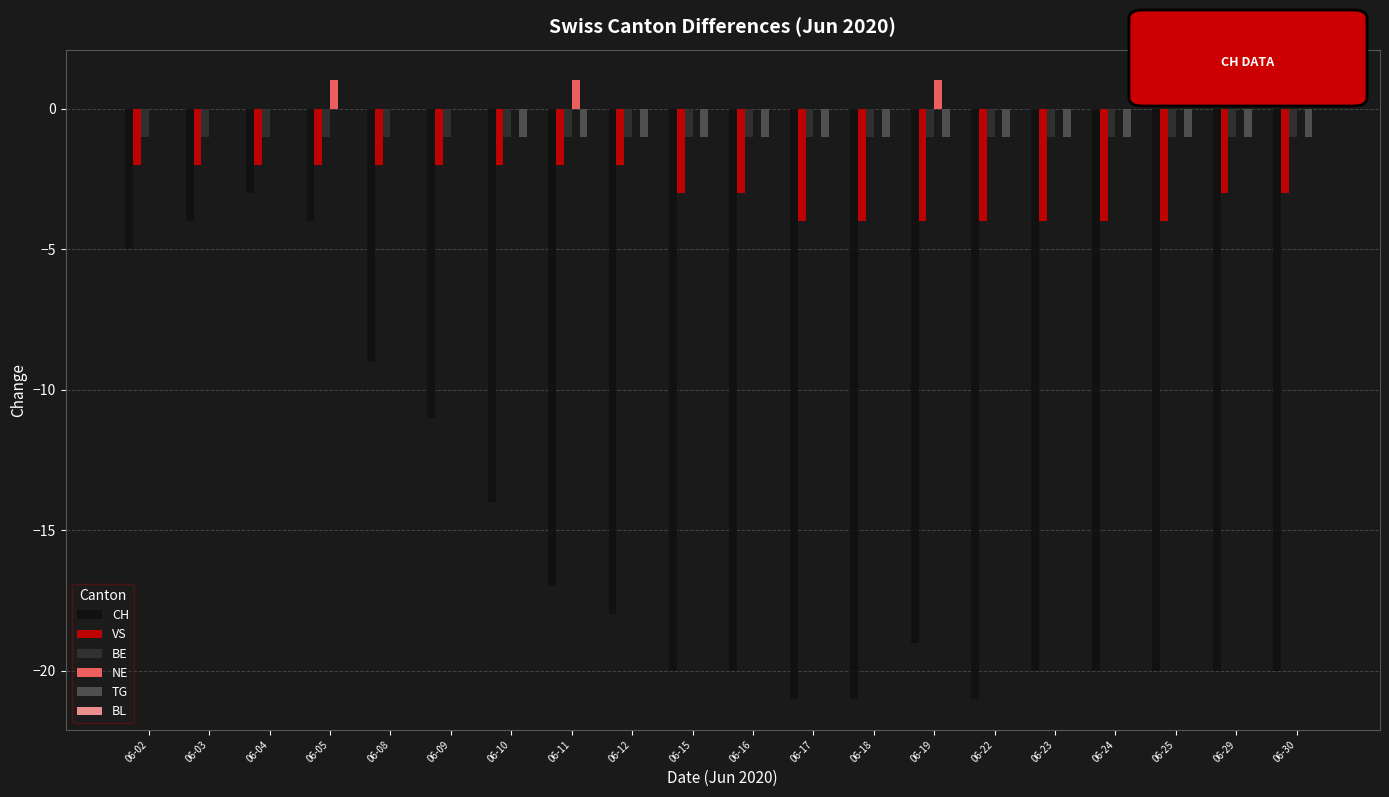

Between 06-05 and 06-30, which series saw the biggest shift?

CH